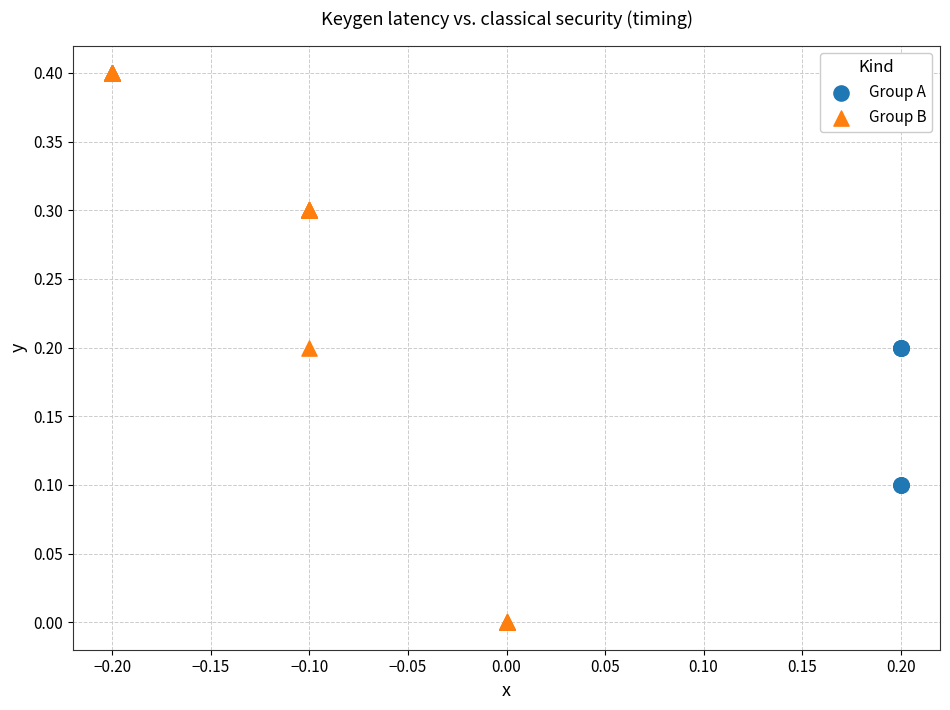

Which series has the largest Y range (max minus min)?

Group B